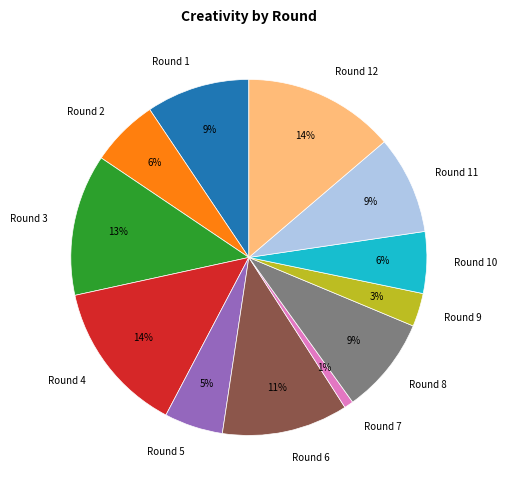

To the nearest percent, what is the average slice percentage?

8%